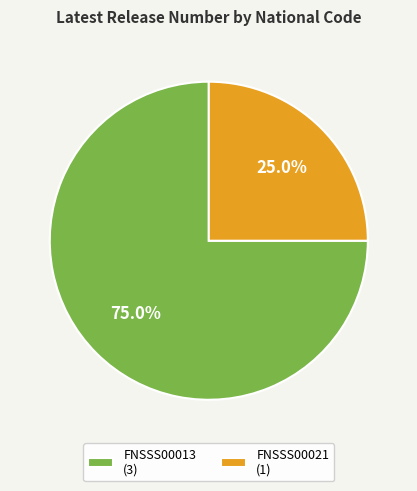

Do FNSSS00021 and FNSSS00013 together represent more than half of the pie?

Yes